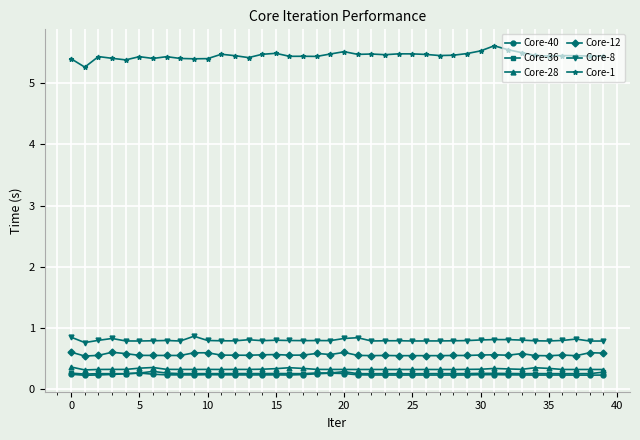

How many Core-1 values are between 5 and 6?

40